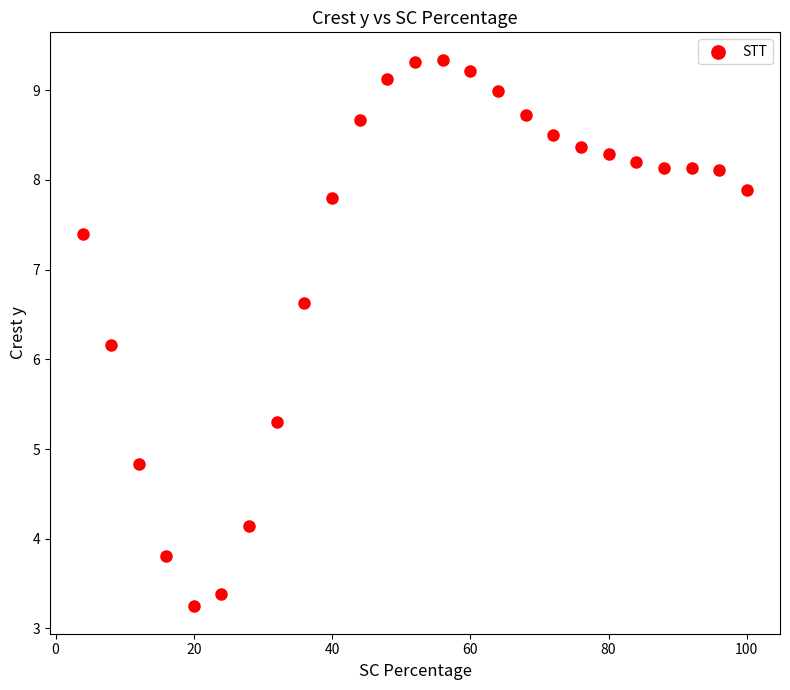

What is the range of X values (max minus min)?

96.0